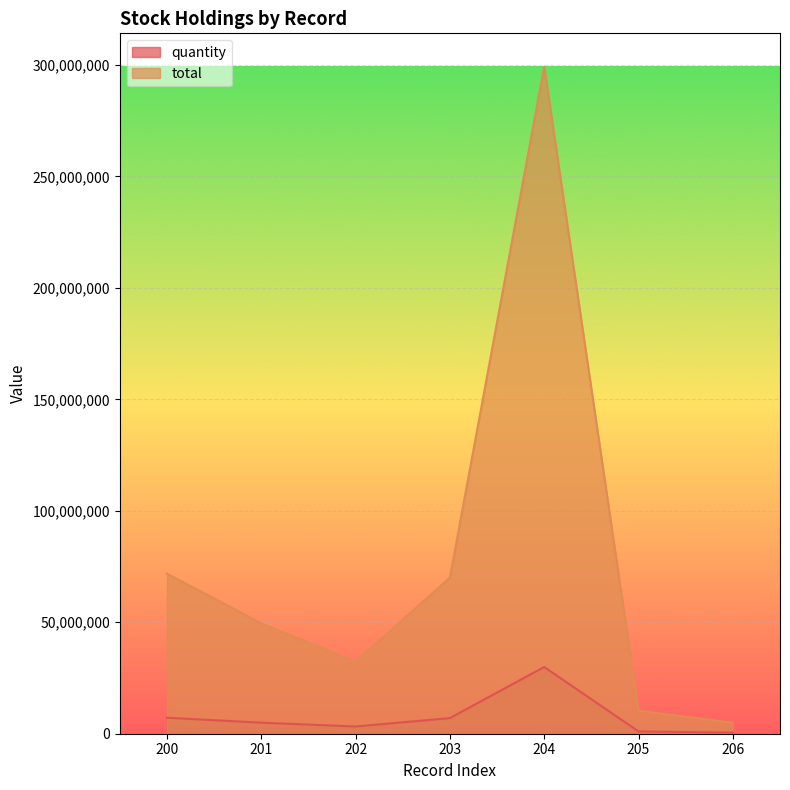

What is the spread (max minus min) of values at 202?

29093895